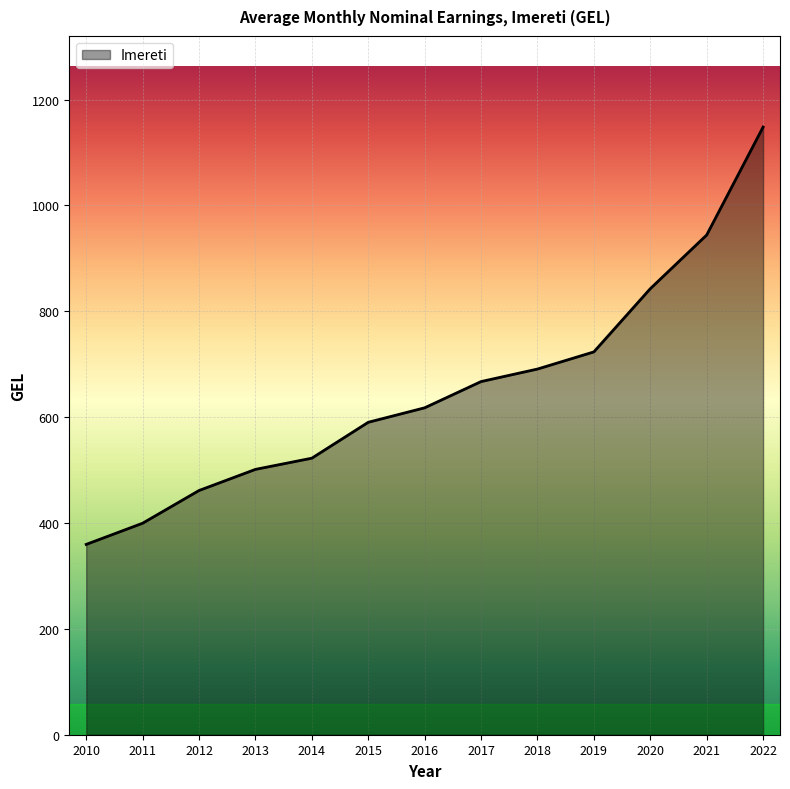

The chart shows a value of 288.7 at 2012. True or false?

False